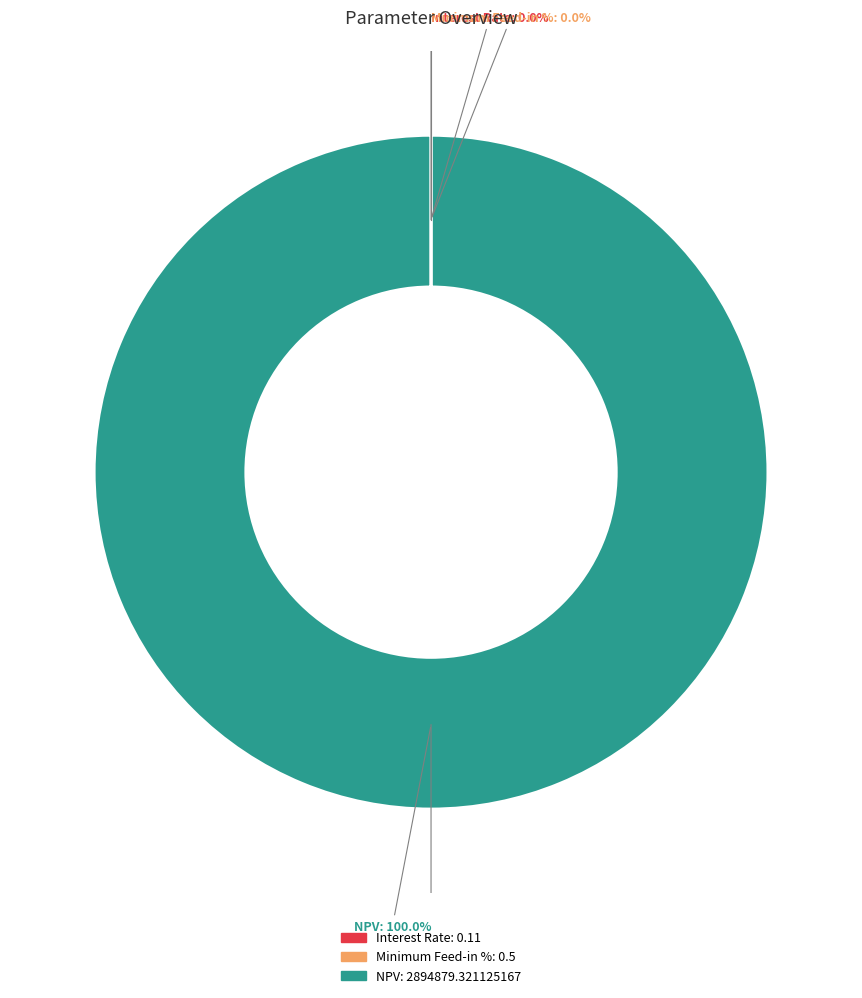

Which category has the biggest portion of the pie?

NPV